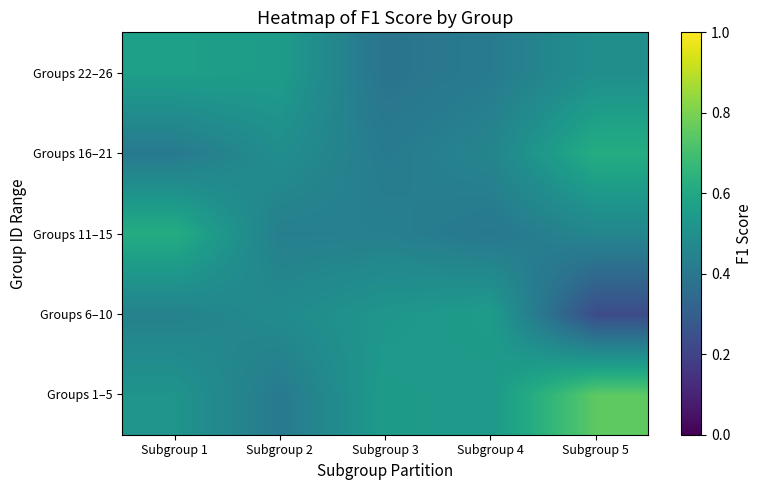

Which has a higher value, Subgroup 5 or Subgroup 1?

Subgroup 5